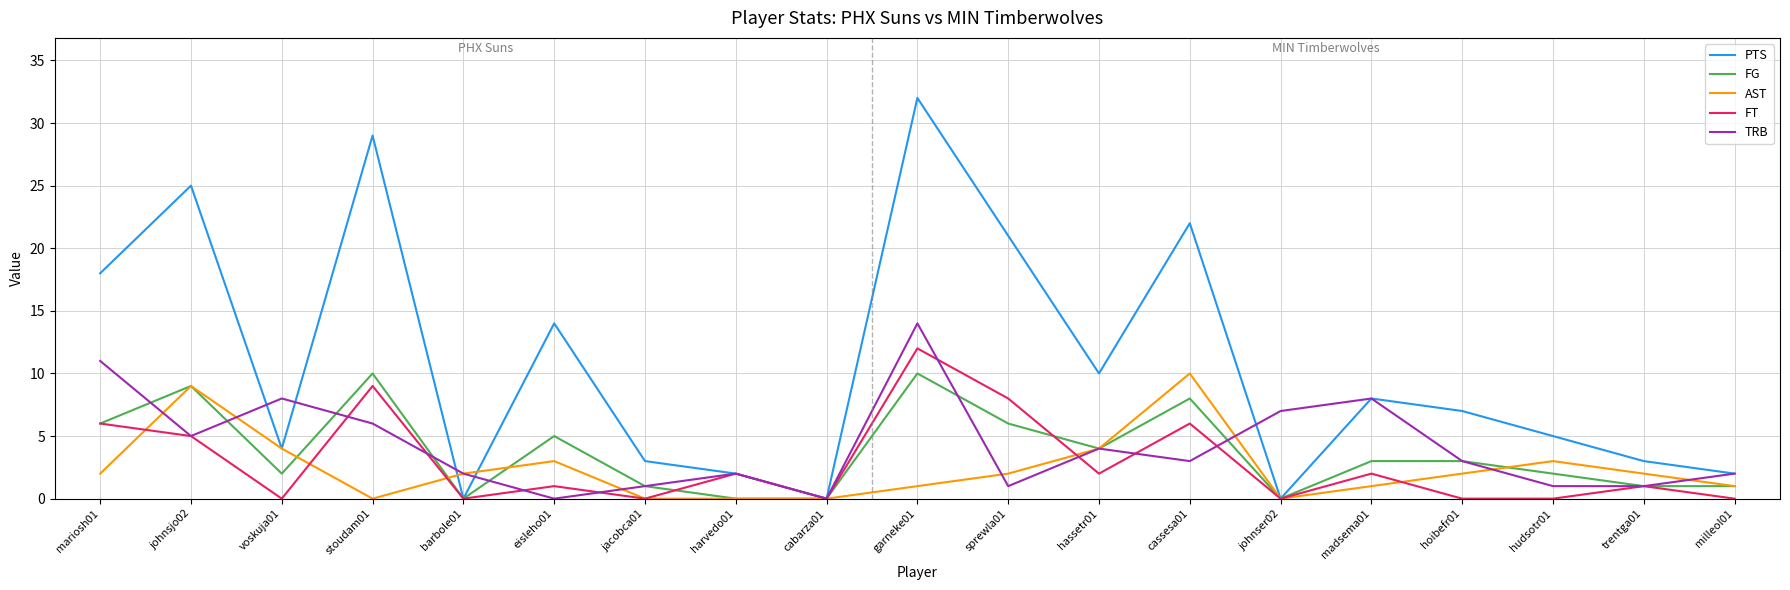

True or false: PTS has a value of 2 at madsema01.

False